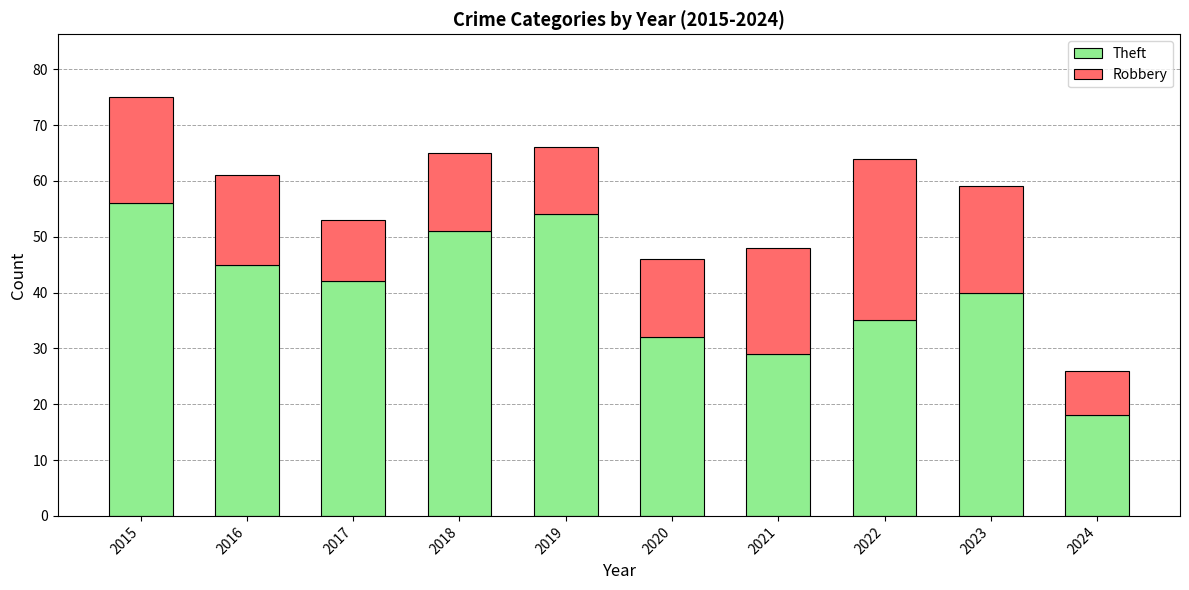

What is the value of the Theft bar at the 7th from the left?

29